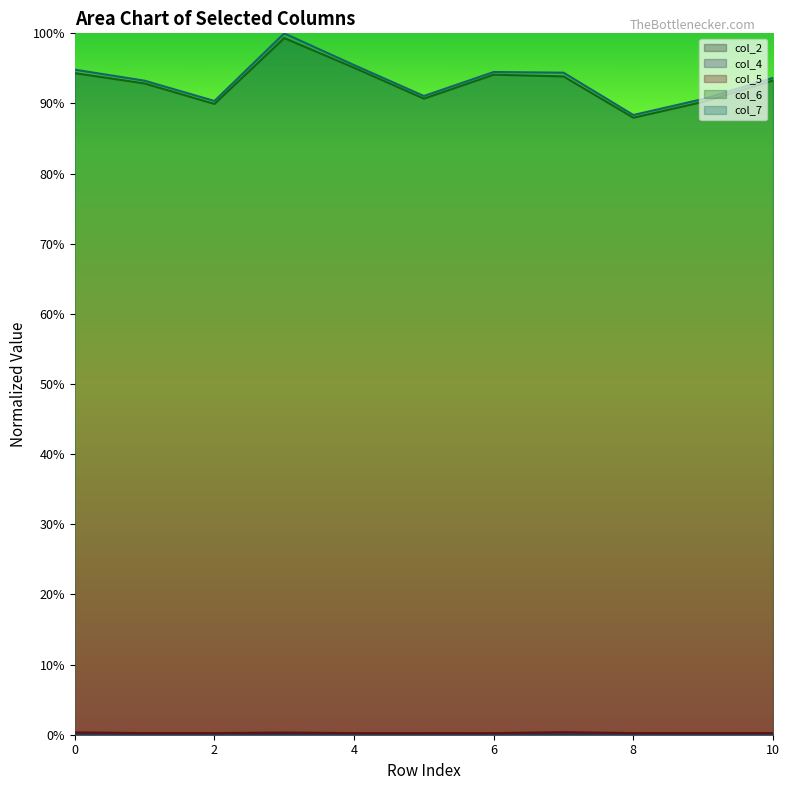

True or false: col_2 and col_7 cross at least once.

False